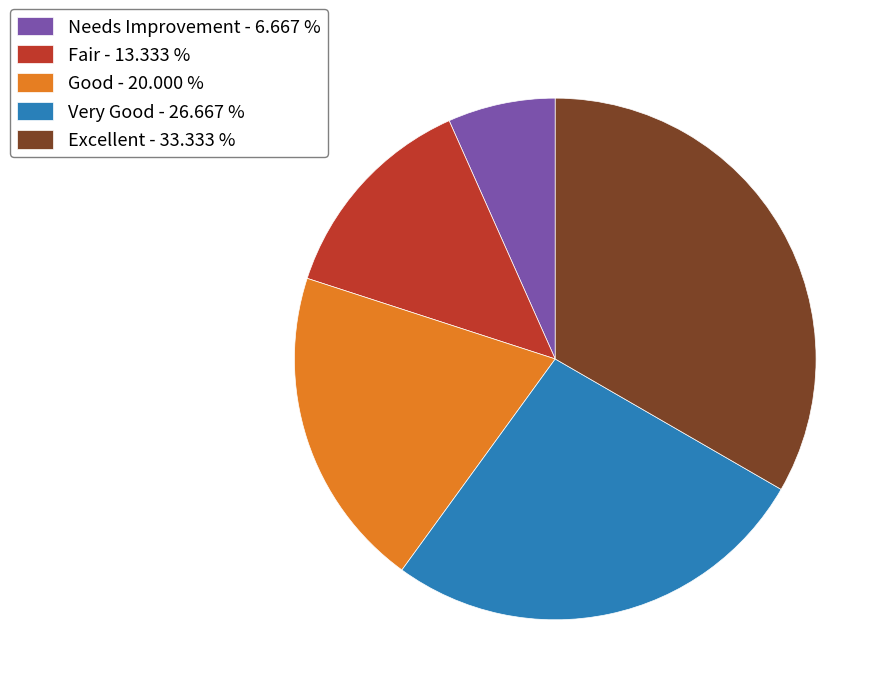

Is the sum of Very Good - 26.667 % and Good - 20.000 % greater than half?

No